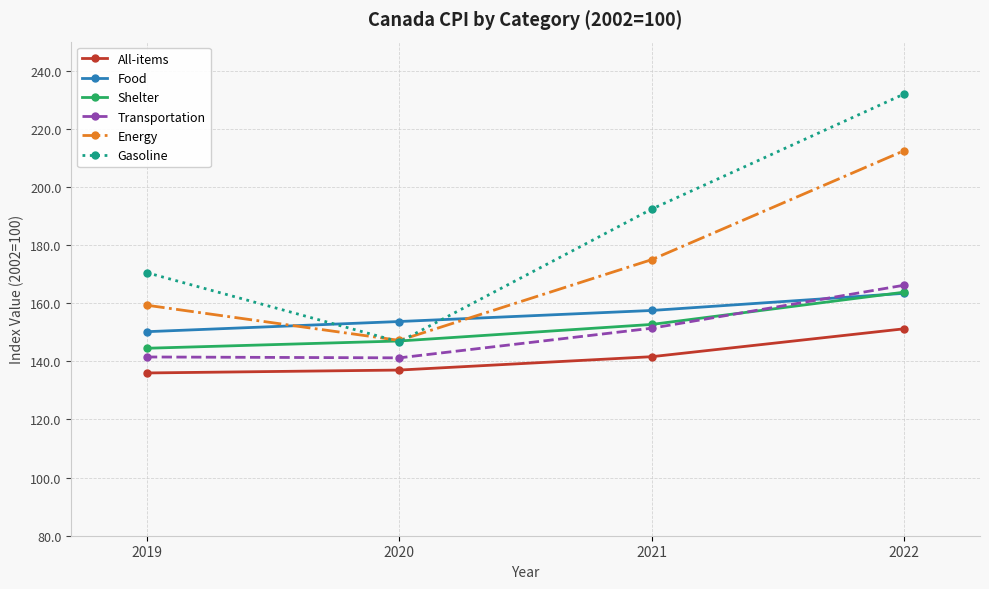

What is the maximum value for Transportation?

166.2